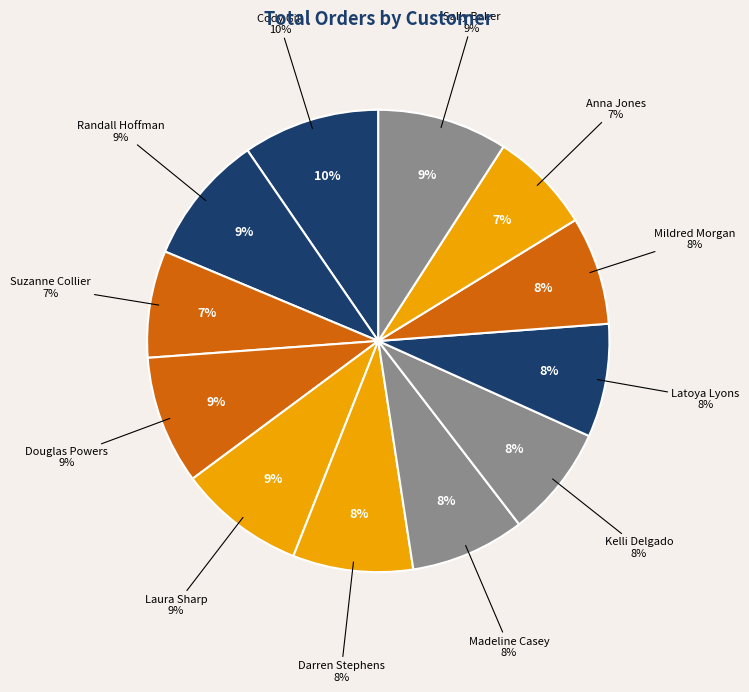

Which slice is the smallest?

Anna Jones